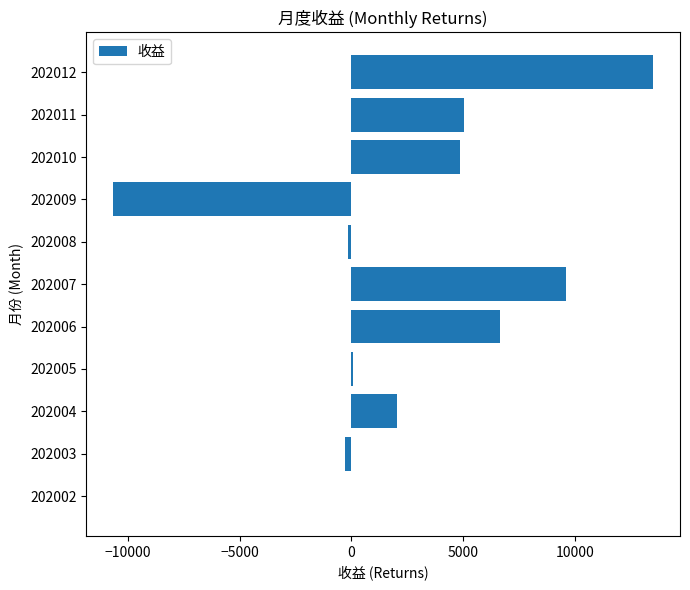

What is the sum of all values?

30624.3